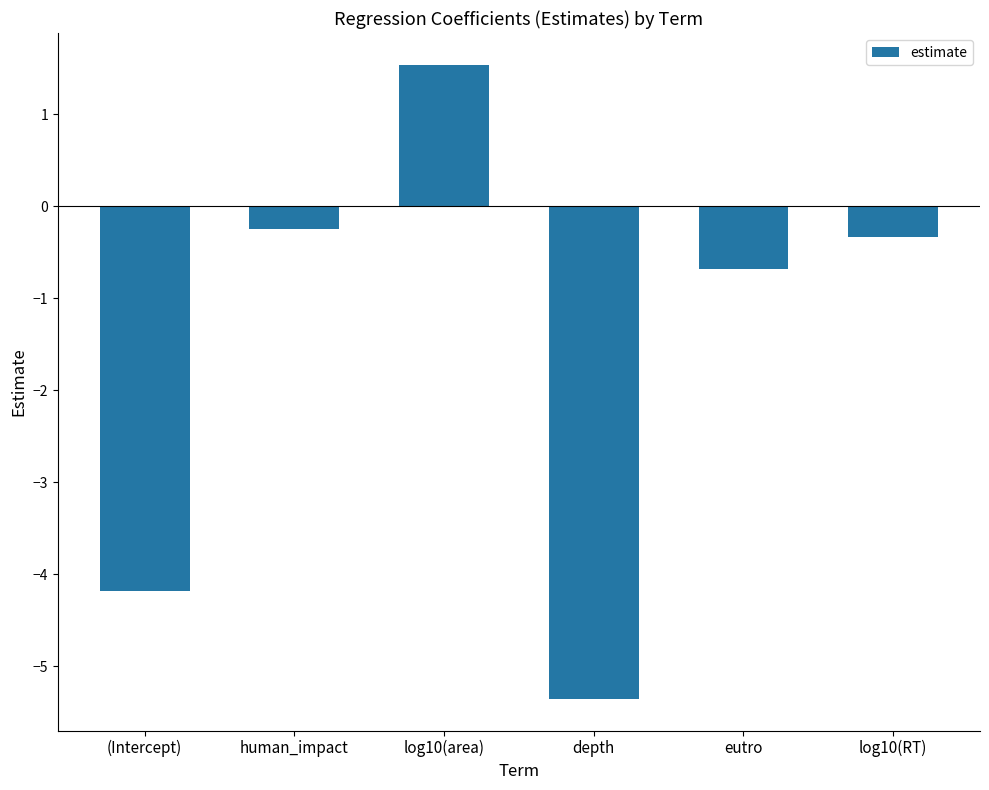

What is the label of the 2nd bar from the left?

human_impact